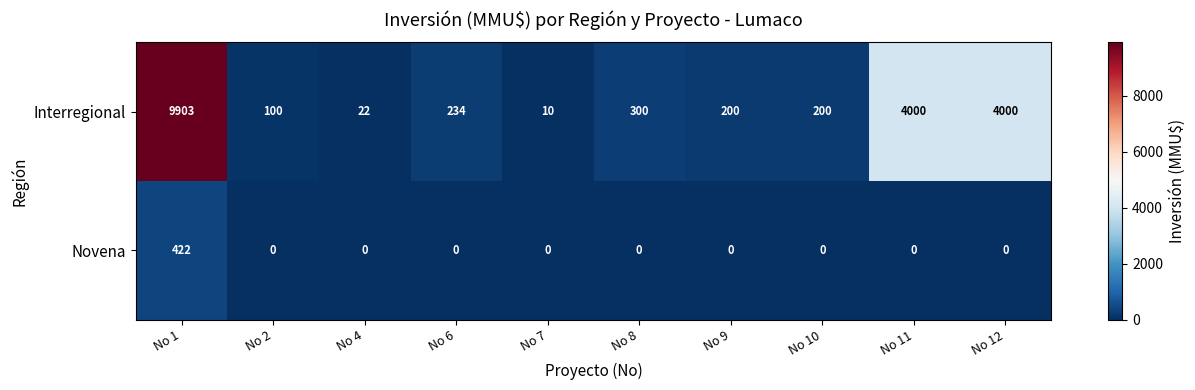

What is the difference between the Interregional values at No 2 and No 8?

200